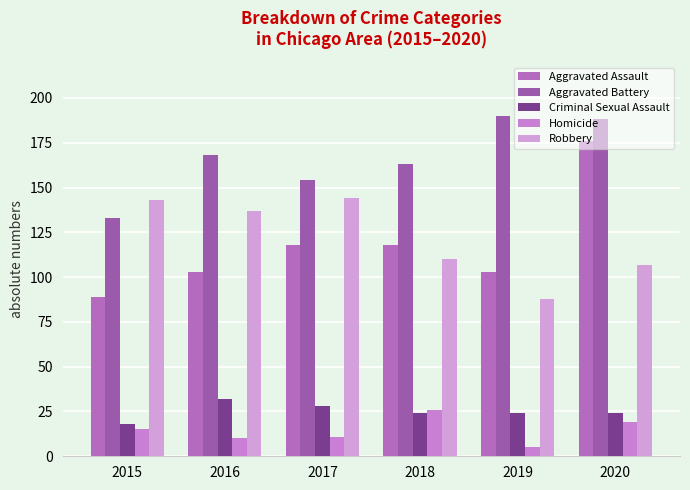

List the labels in order of Aggravated Battery value, largest first.

2019, 2020, 2016, 2018, 2017, 2015